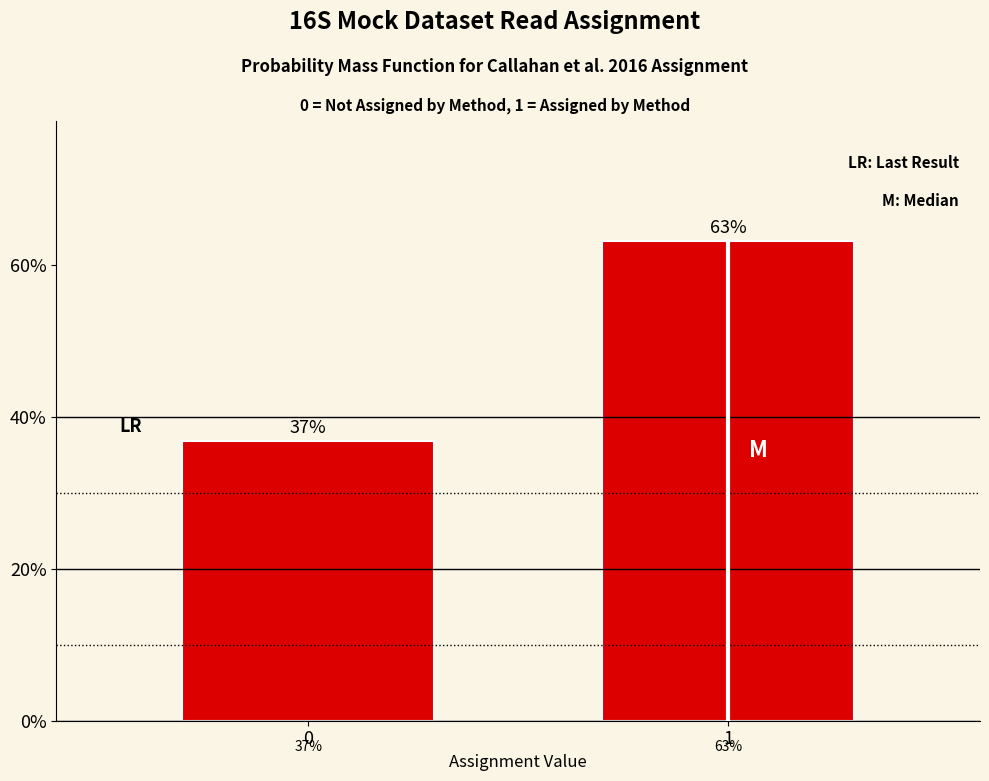

What is the sum of all values?

100.0